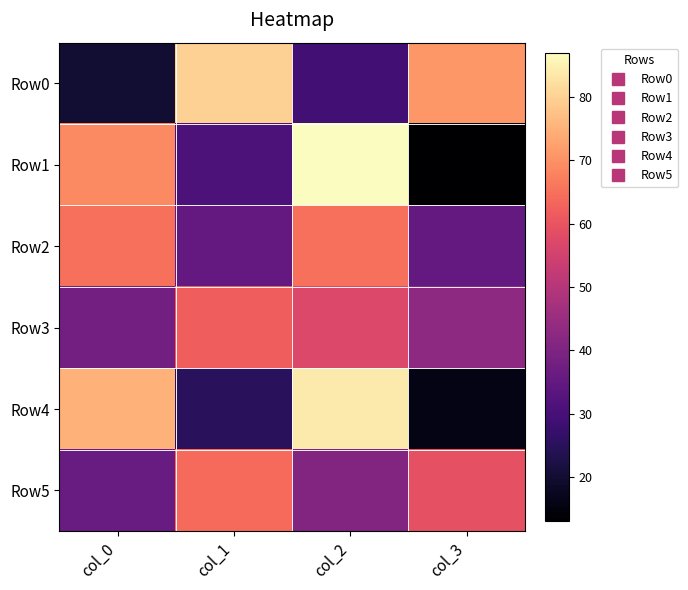

What is the total value across all series at col_3?

237